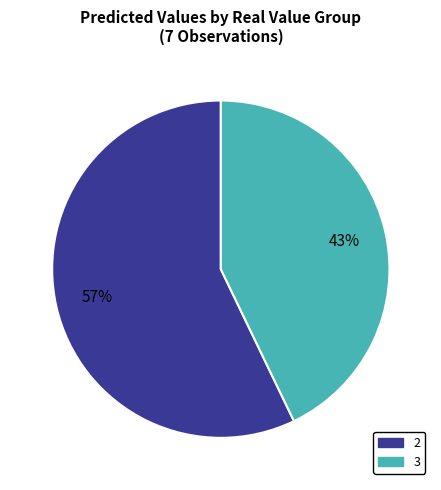

What percentage is the 2 slice, to the nearest percent?

57%